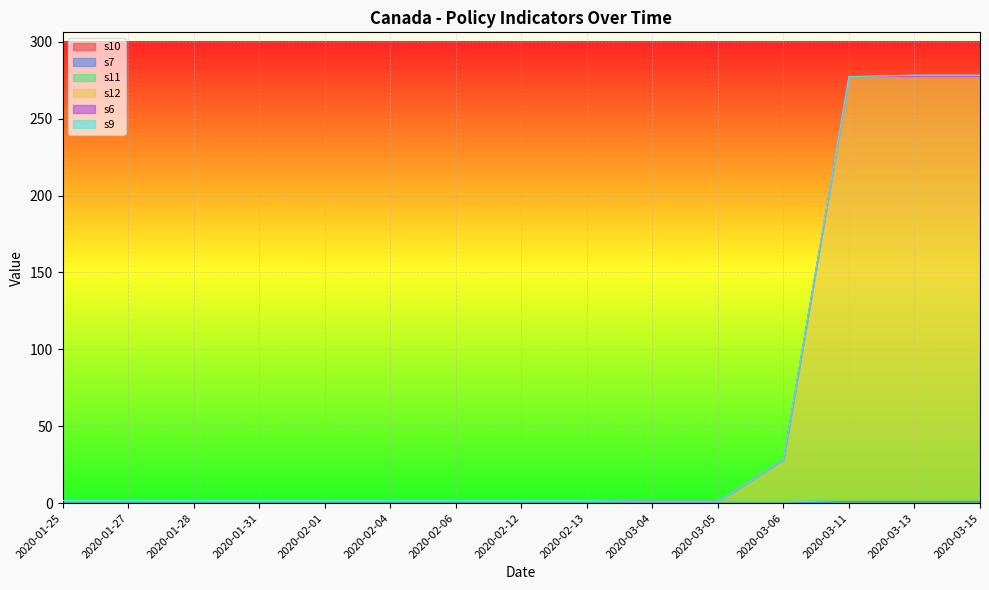

At which category is the sum across all series the highest?

2020-03-13